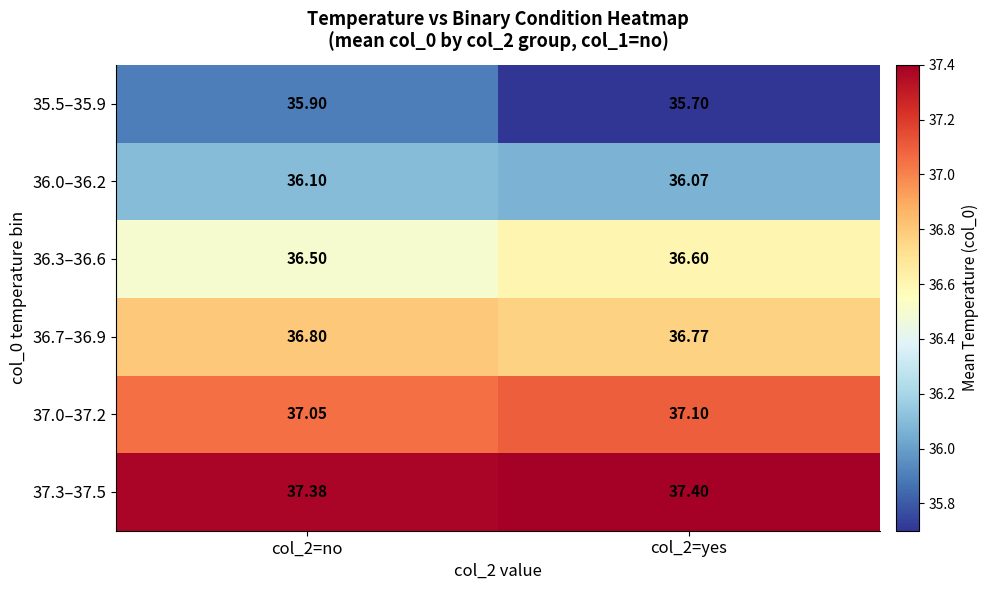

Which series has the widest spread of values?

35.5–35.9